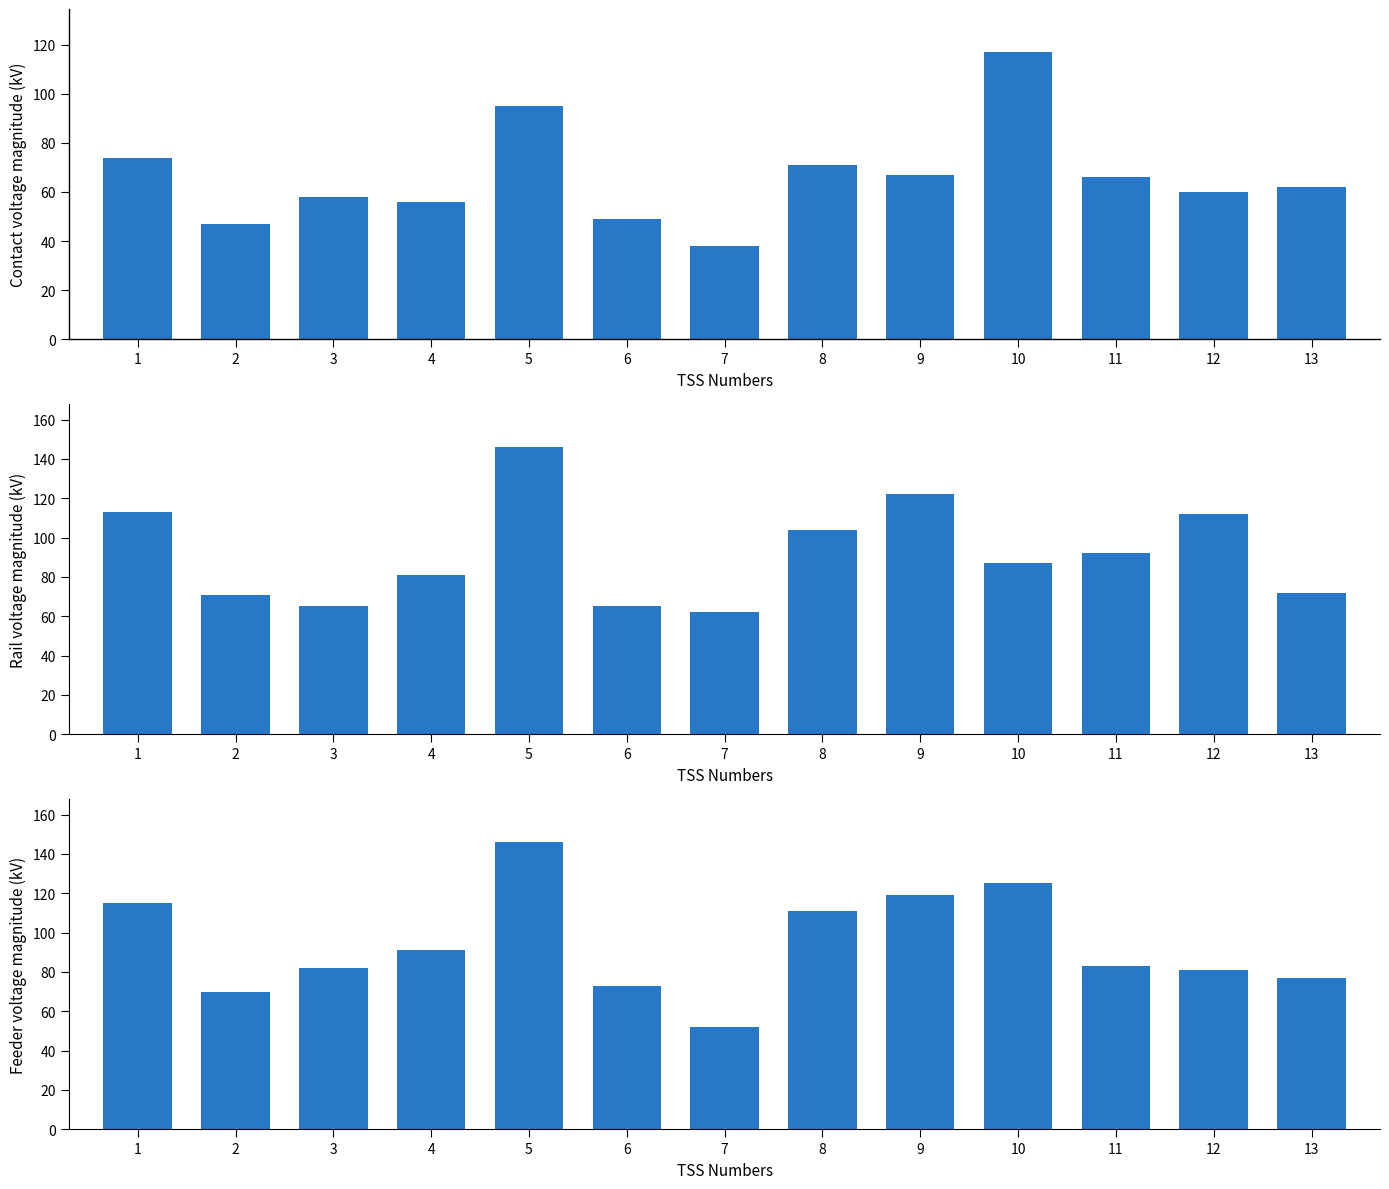

Reading left to right, transcribe all the data shown in this chart.

col_36: 1=74	2=47	3=58	4=56	5=95	6=49	7=38	8=71	9=67	10=117	11=66	12=60	13=62
col_9: 1=113	2=71	3=65	4=81	5=146	6=65	7=62	8=104	9=122	10=87	11=92	12=112	13=72
col_45: 1=115	2=70	3=82	4=91	5=146	6=73	7=52	8=111	9=119	10=125	11=83	12=81	13=77